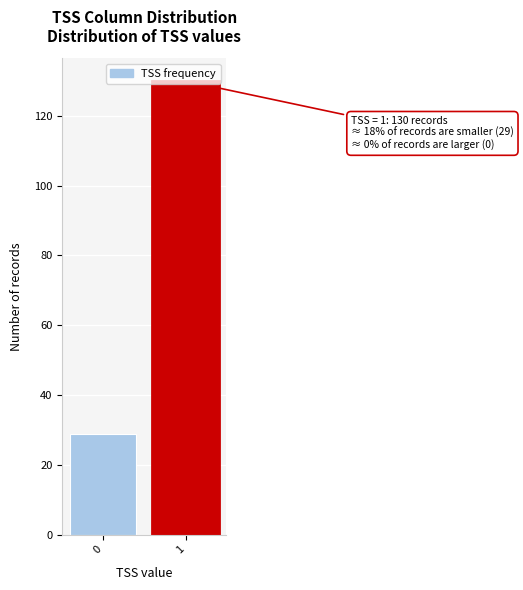

What is the change in value from 0 to 1?

+101